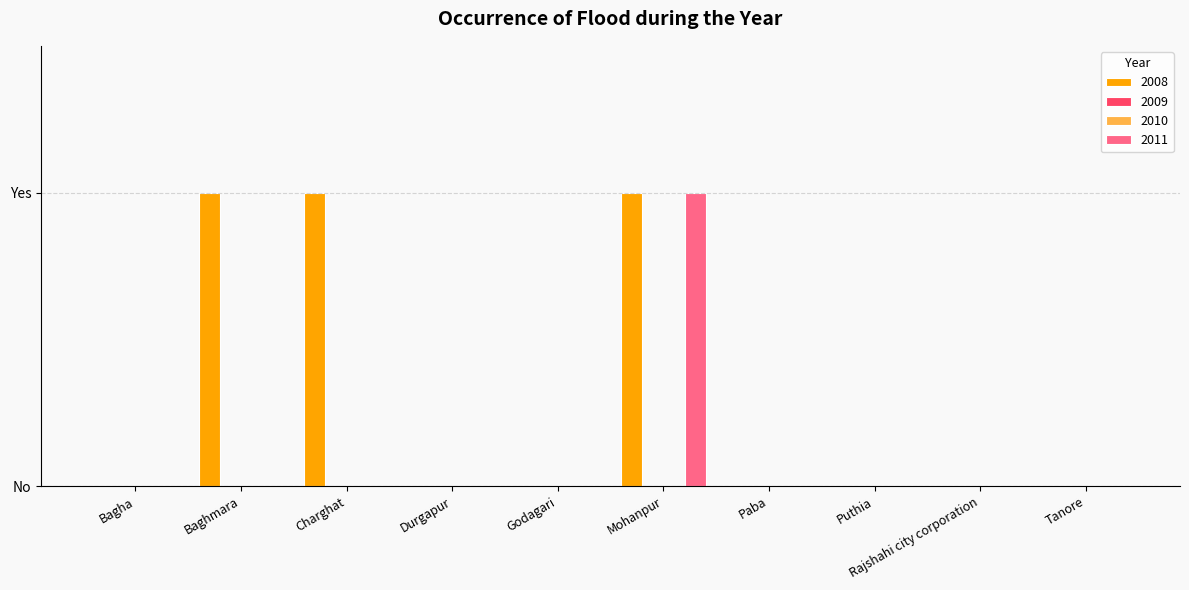

Are the bars grouped side by side (vs. stacked)?

Yes